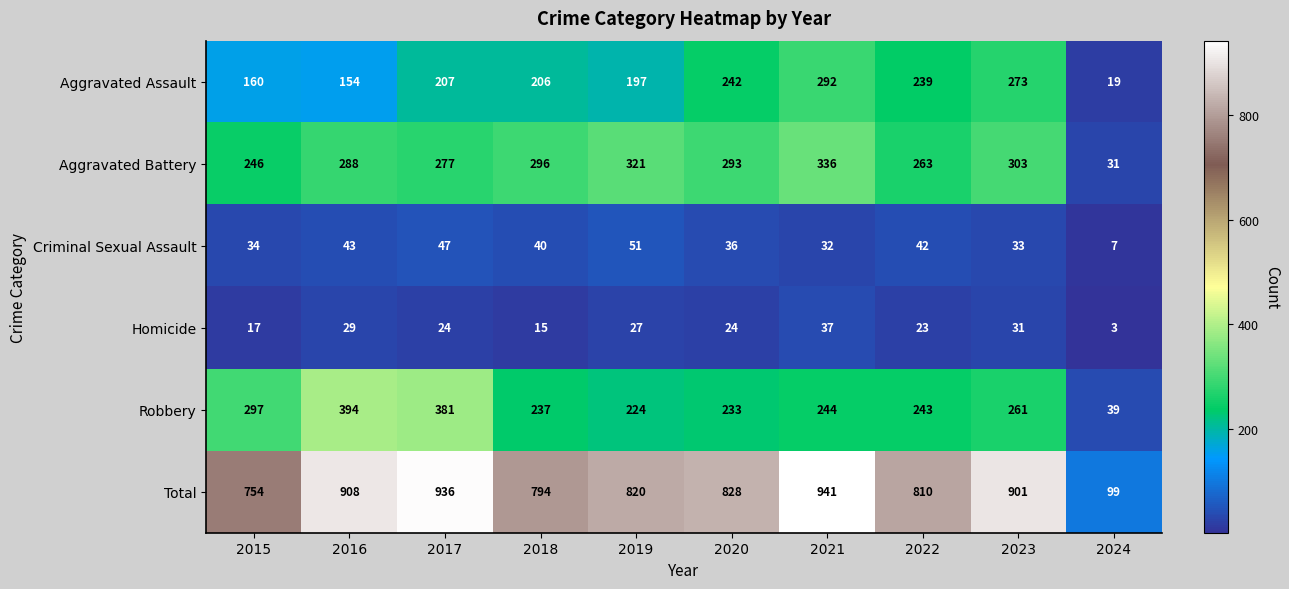

Read the Criminal Sexual Assault value at 2019, to the nearest 5.

50